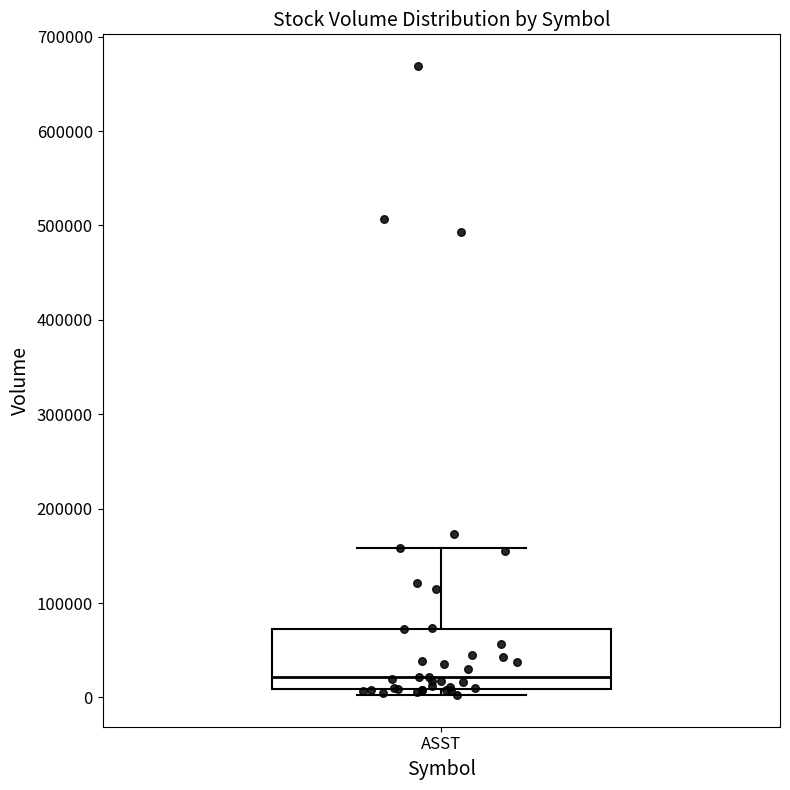

Where does the median line of the box for ASST sit on the y-axis? The values are not printed on the chart, so give them approximately, as read against the axis.

20000